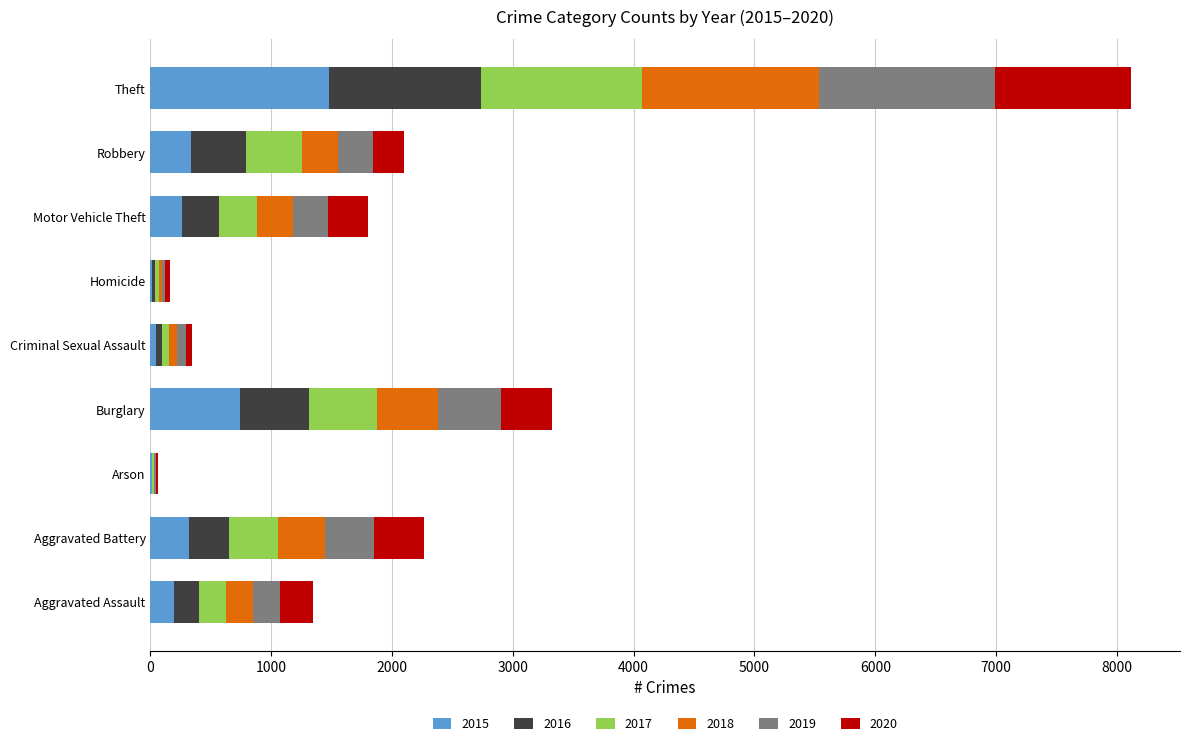

What is the highest value of the 2015 series?

1474